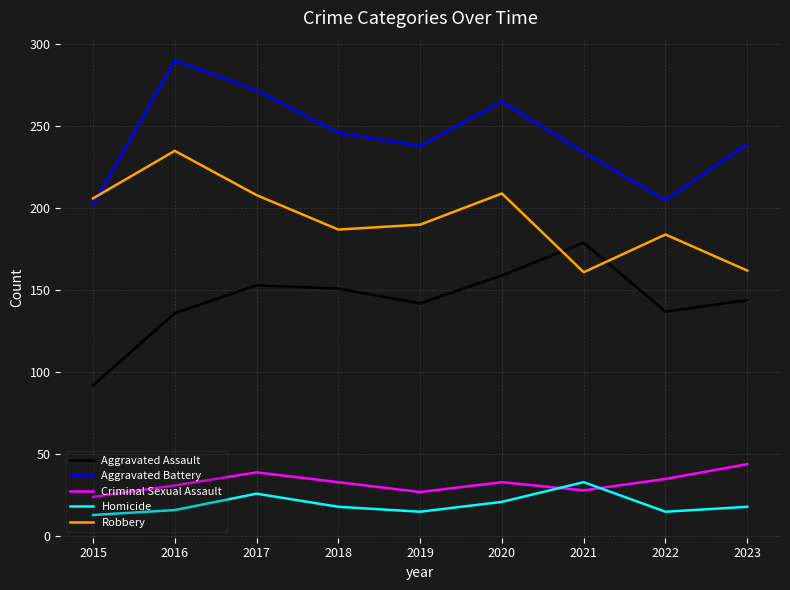

What is the lowest value of the Homicide series?

13